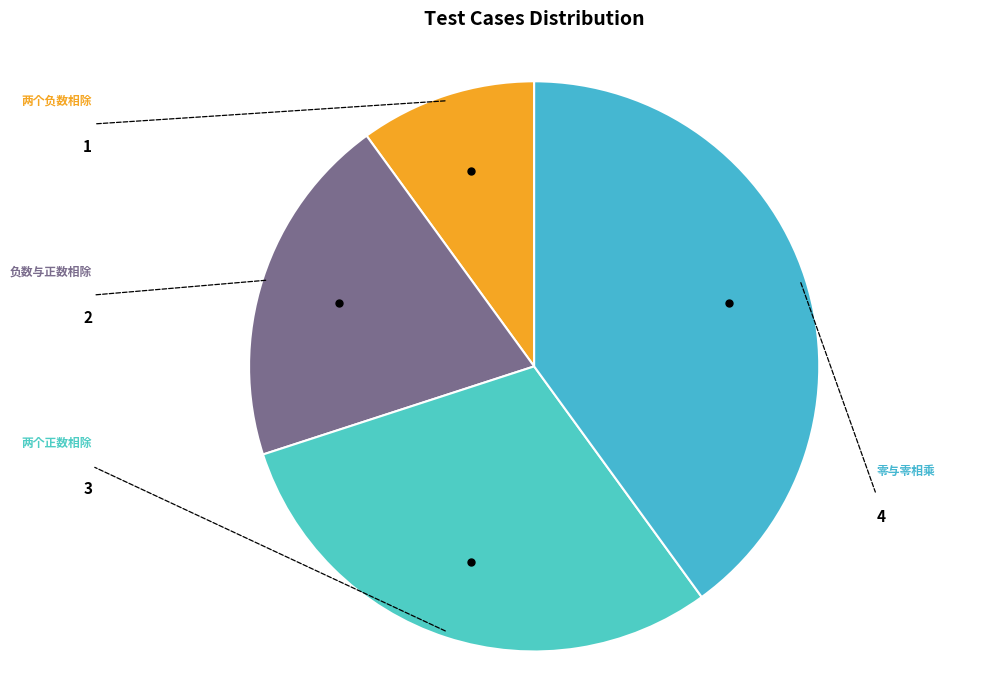

What is the largest slice in the pie chart?

零与零相乘